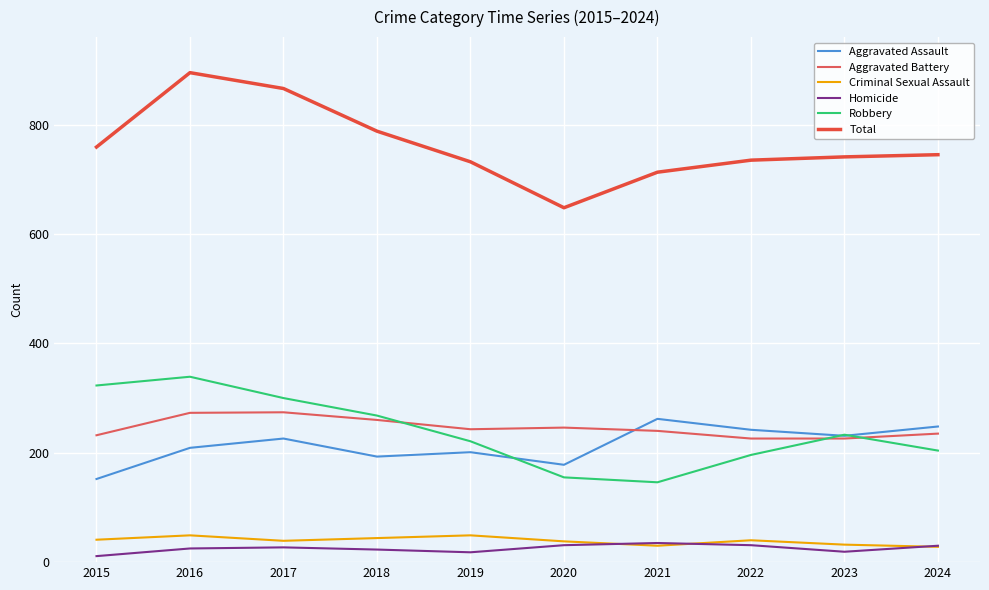

What value does the Robbery series have at 2019, to the nearest 50?

200